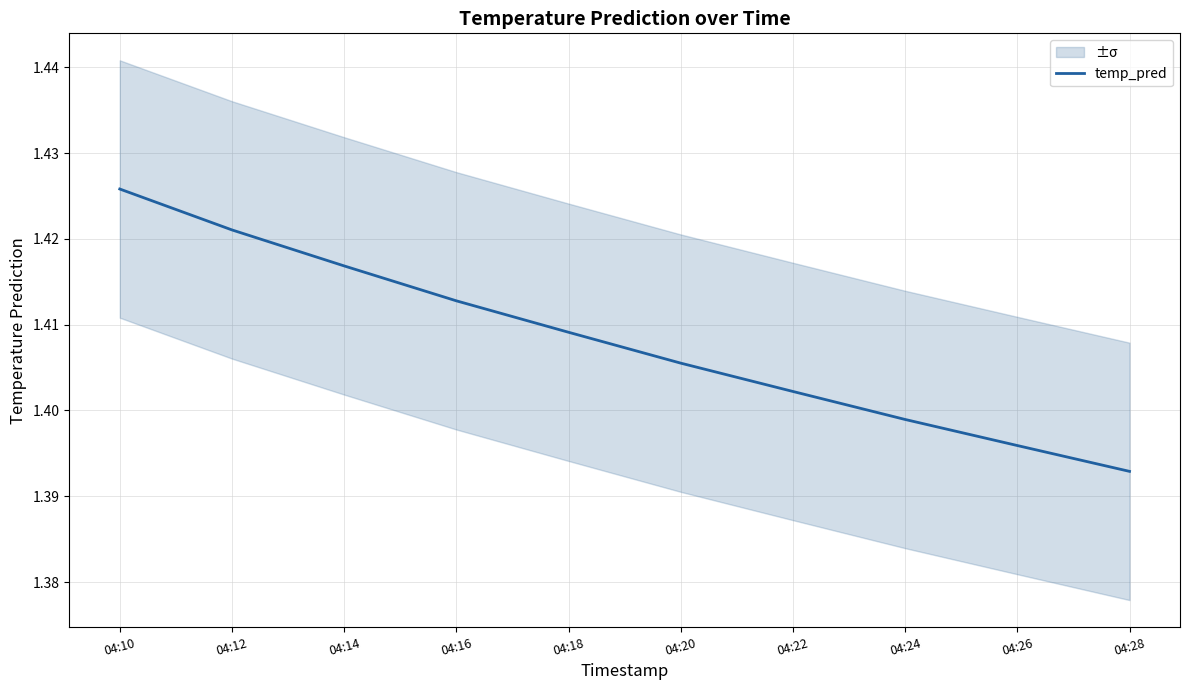

What is the value of the 2nd point from the left?

1.4